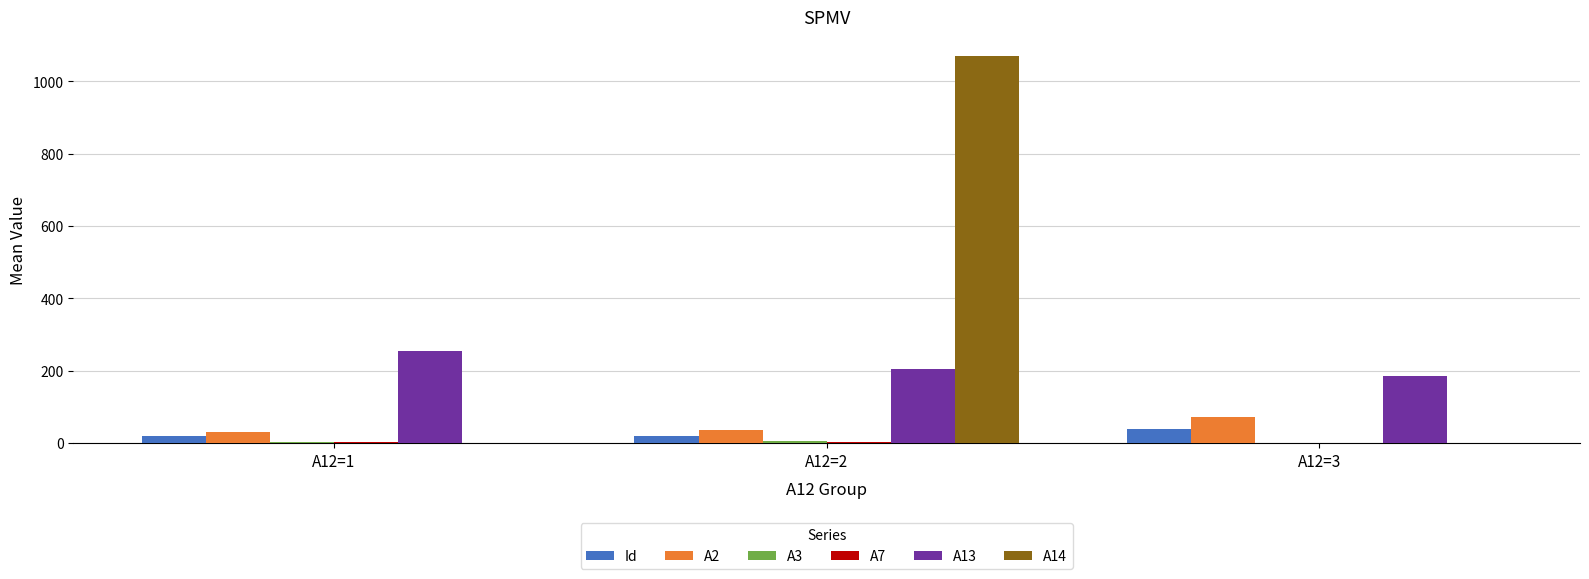

What is the sum of all A13 values?

642.6